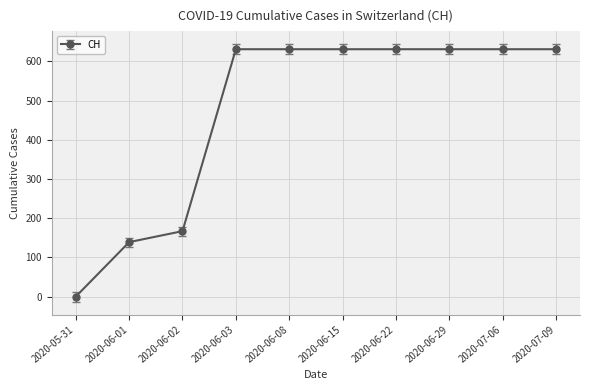

The chart shows a value of 272 at 2020-07-09. True or false?

False